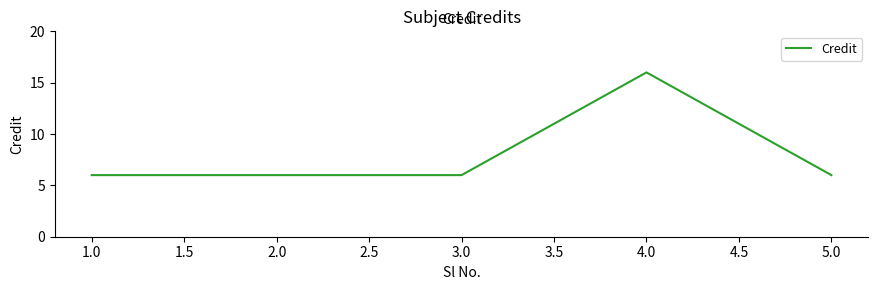

True or false: the data shows 8 at 3.0.

False